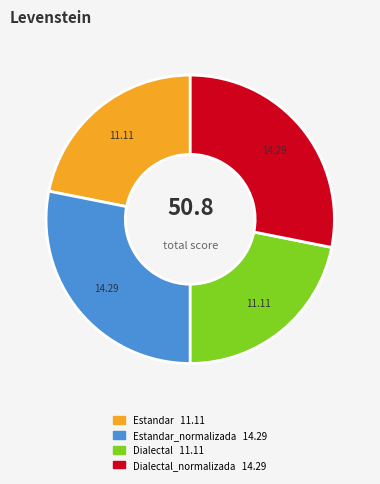

Does any single category account for the majority?

No